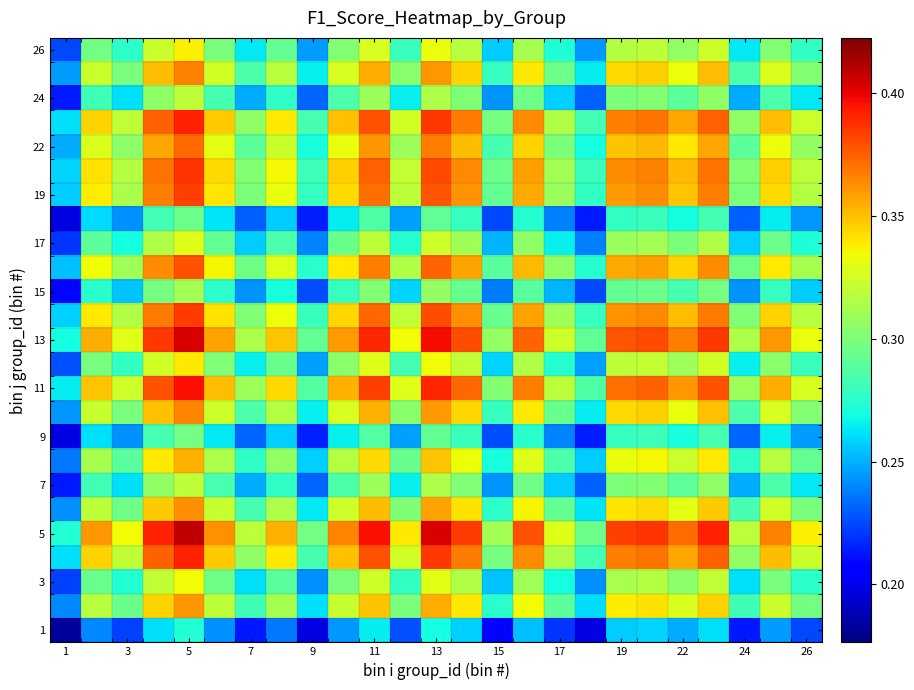

What is the smallest value displayed?

0.2